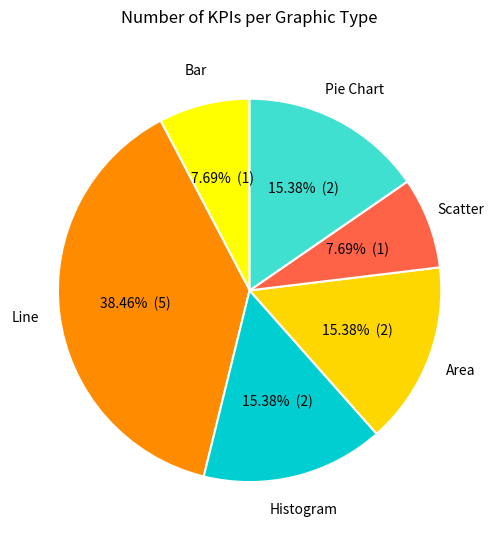

How many slices are in this pie chart?

6